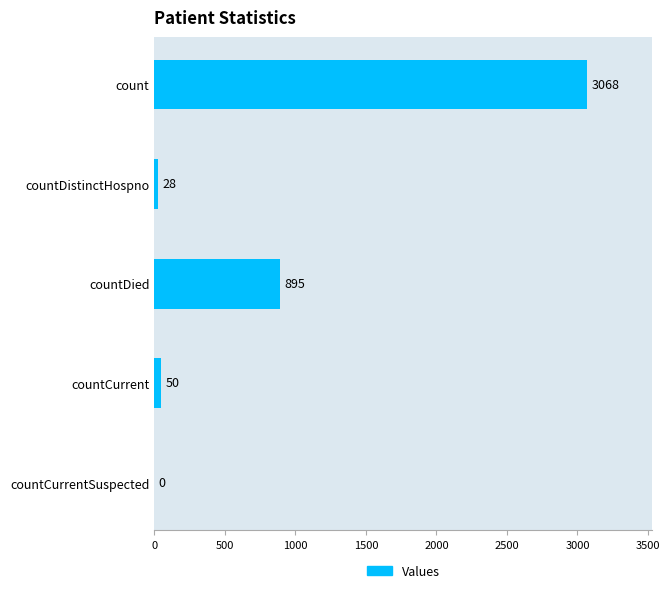

Reading top to bottom, what are all the values shown in this chart?

count=3068	countDistinctHospno=28	countDied=895	countCurrent=50	countCurrentSuspected=0